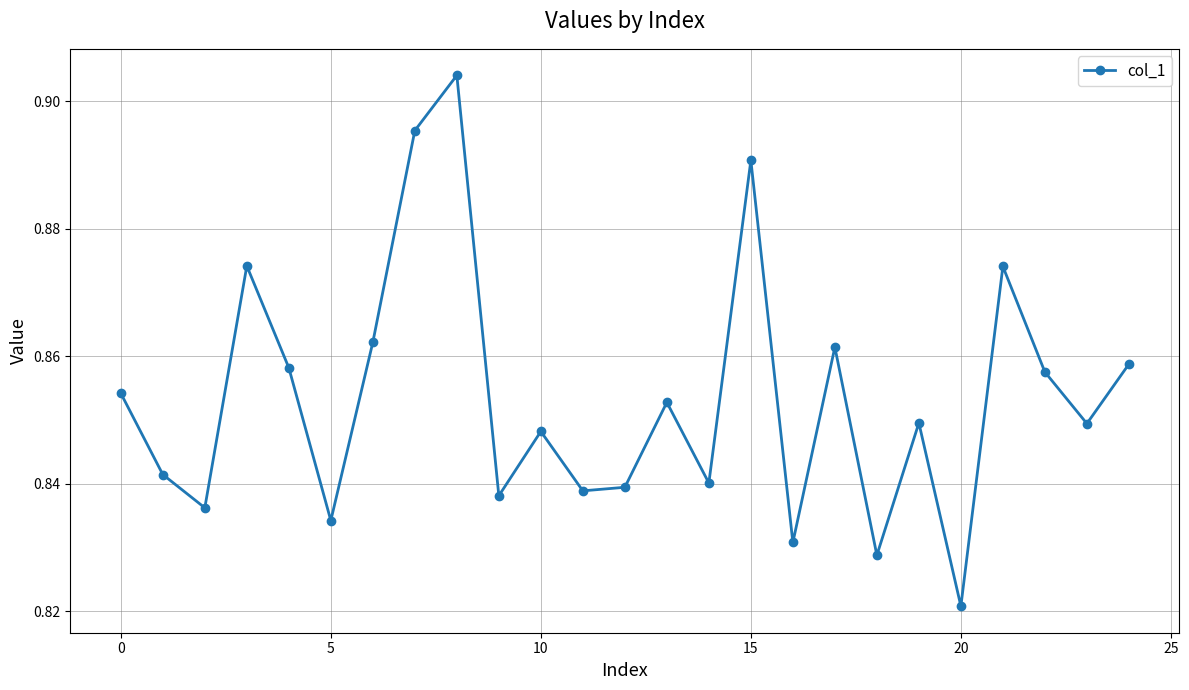

How many interior local peaks (higher than both neighbors) does the data have?

8